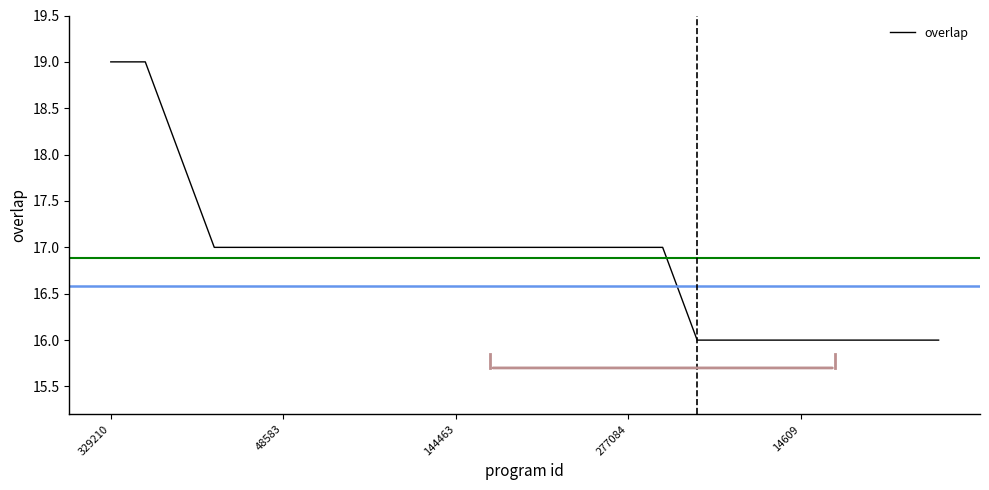

What is the difference between the maximum and minimum values?

3